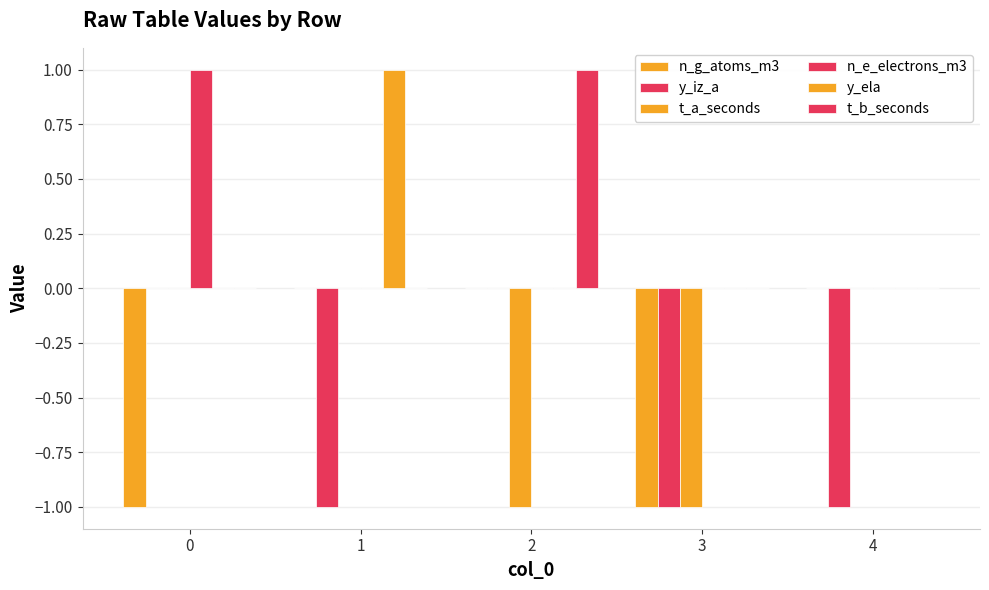

Are the bars grouped side by side (vs. stacked)?

Yes